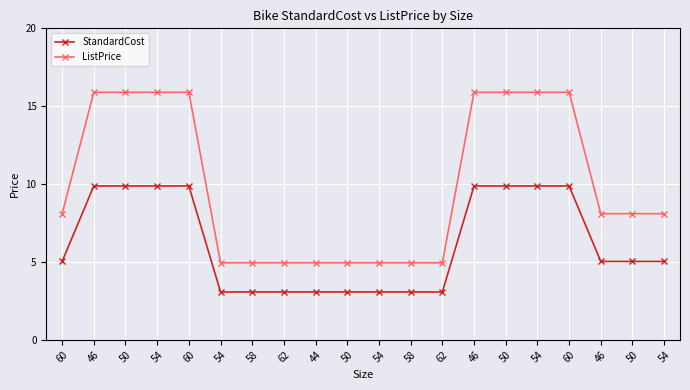

At which category is the sum across all series the highest?

46